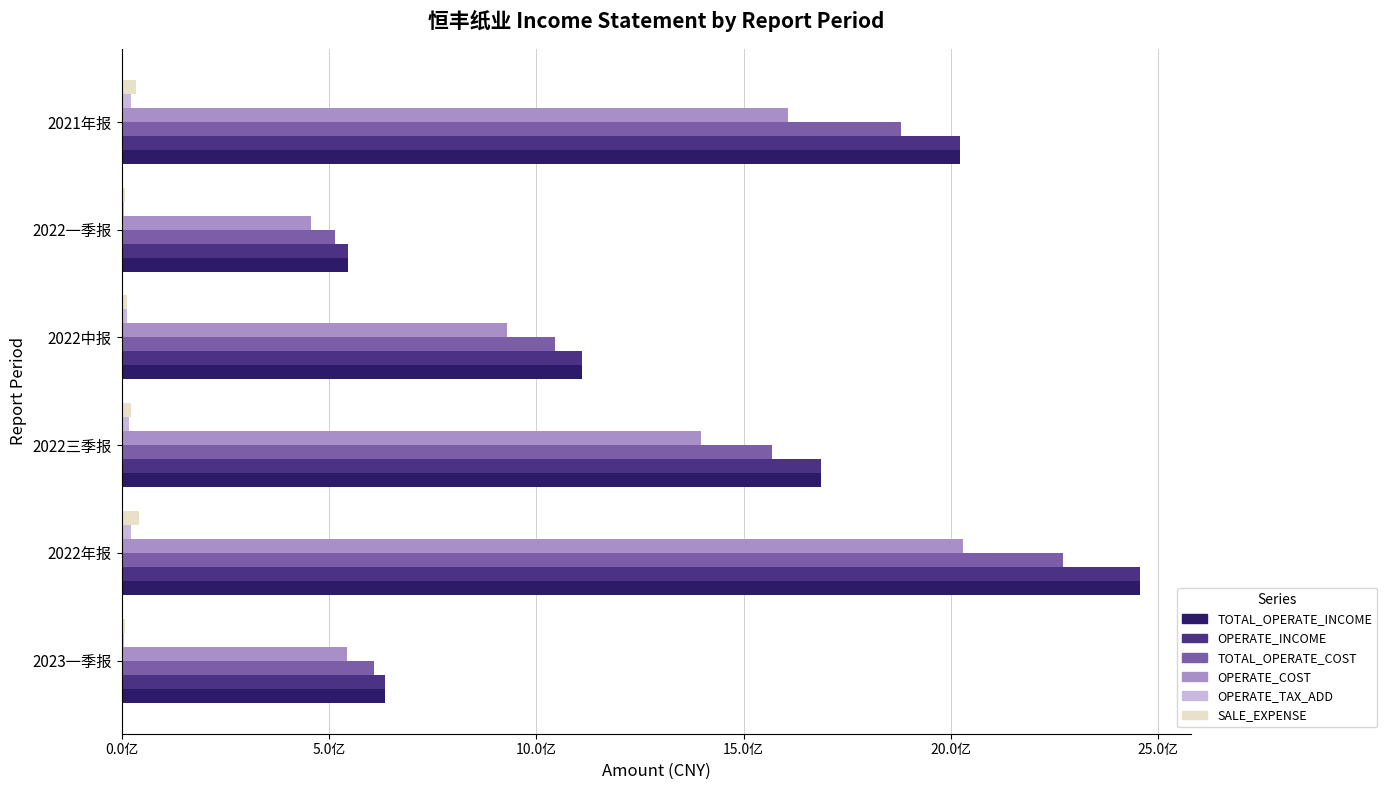

List the series in order of their peak value, highest first.

TOTAL_OPERATE_INCOME, OPERATE_INCOME, TOTAL_OPERATE_COST, OPERATE_COST, SALE_EXPENSE, OPERATE_TAX_ADD